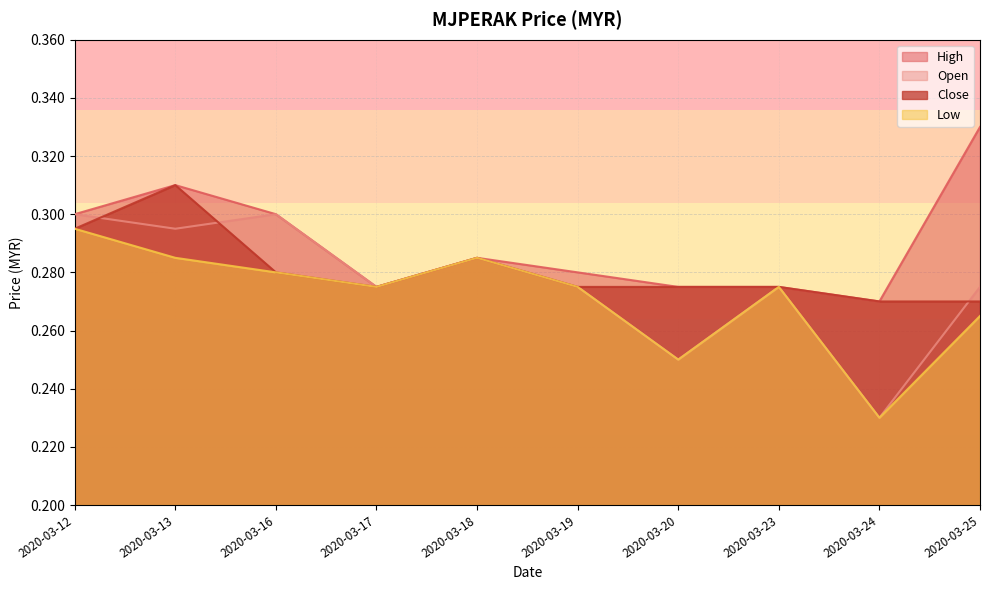

True or false: high has a value of 0.3 at 2020-03-17.

True